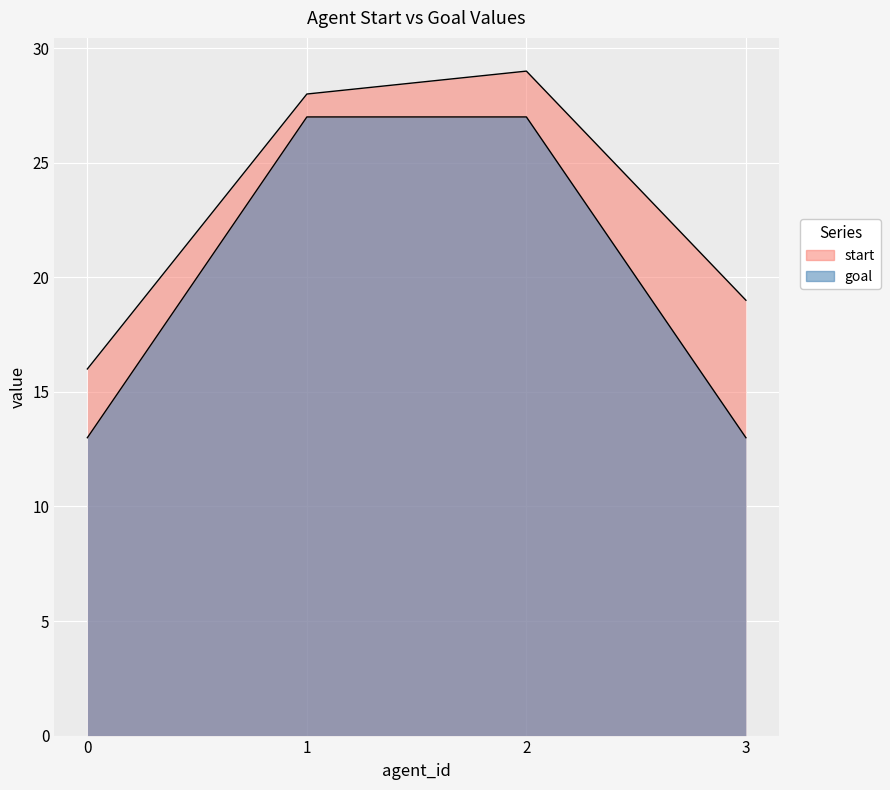

Reading left to right, extract all data points from this chart.

start: 0=16	1=28	2=29	3=19
goal: 0=13	1=27	2=27	3=13